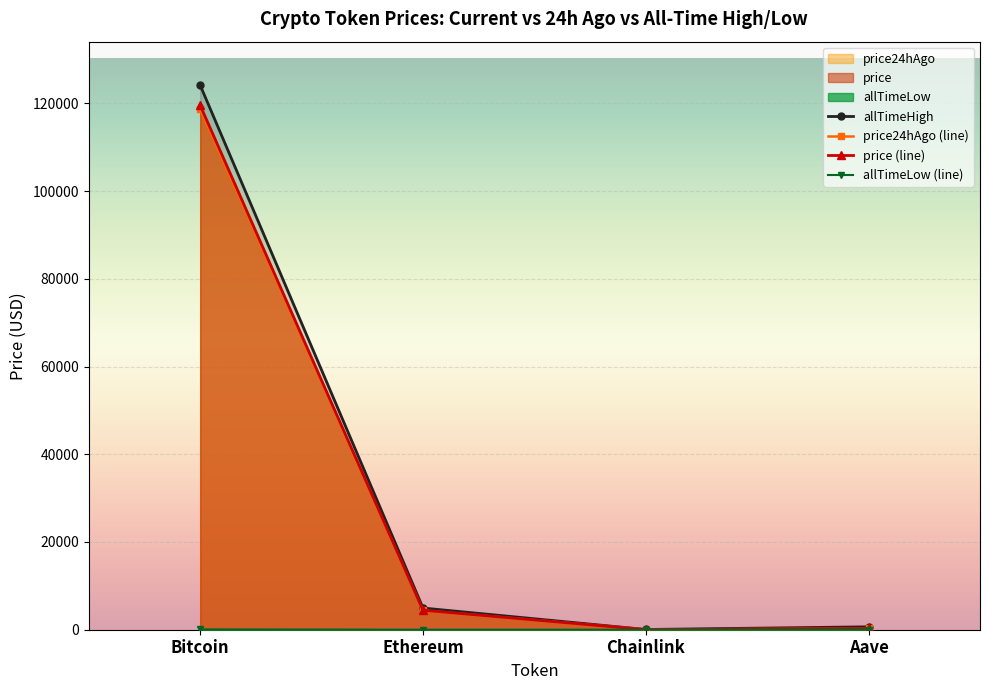

Which has a higher value, Chainlink or Ethereum?

Ethereum